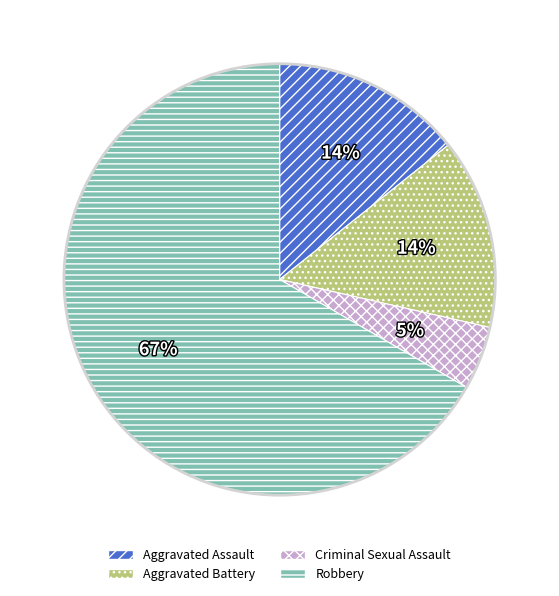

Combined, do Criminal Sexual Assault and Aggravated Battery account for over 50%?

No